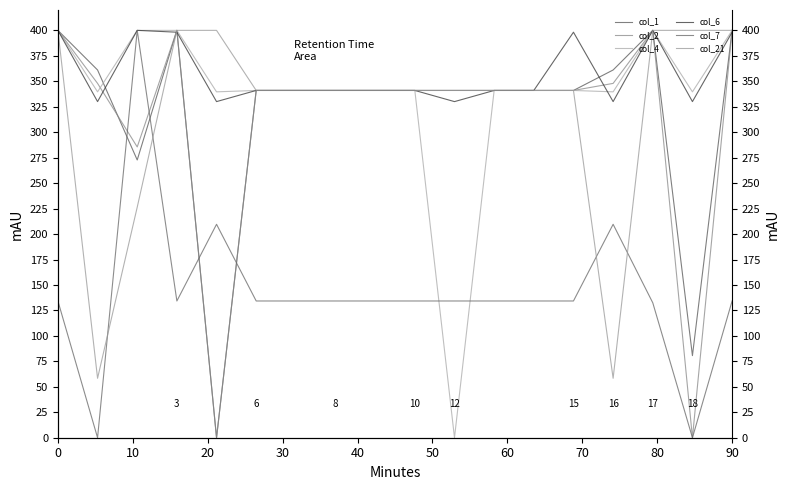

How many lines are shown in the chart?

6